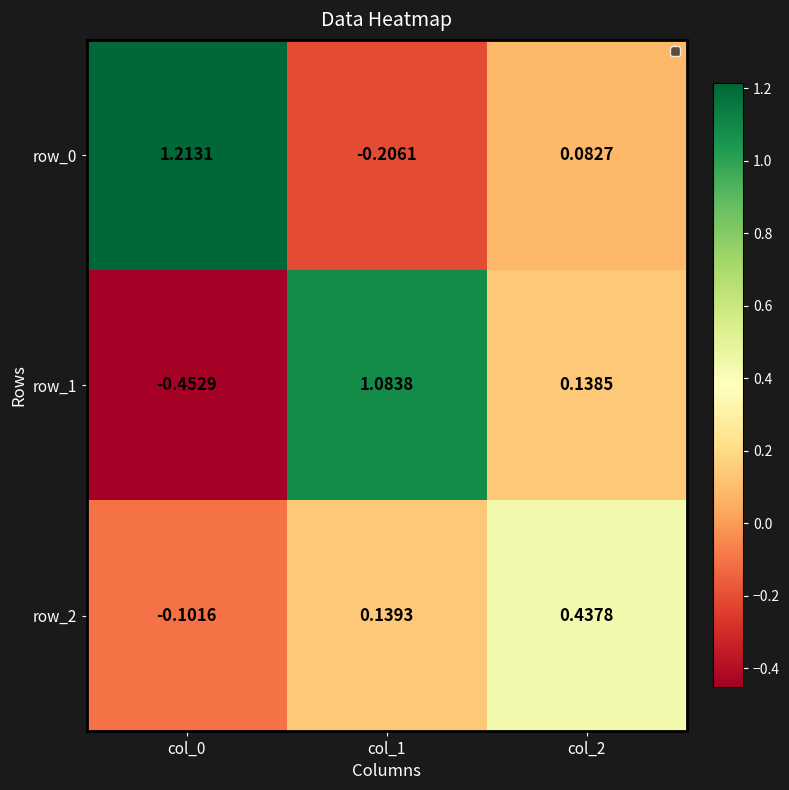

How many data points in row_1 are less than 0?

1